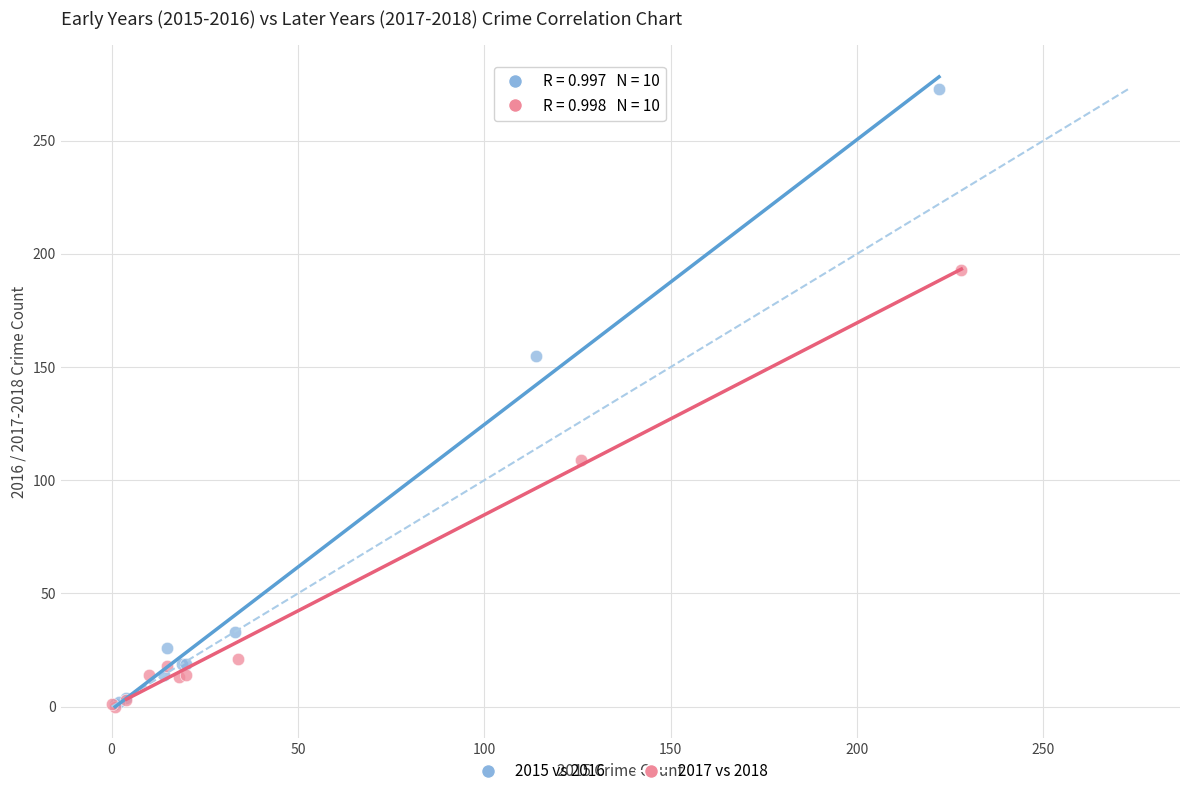

What are all the series names shown in the legend?

2015 vs 2016, 2017 vs 2018